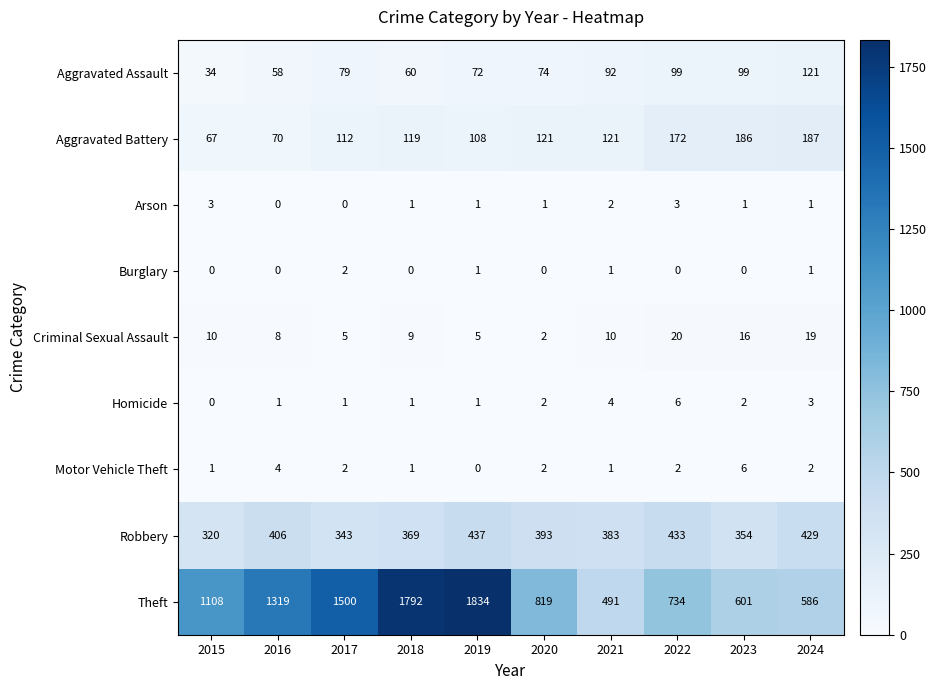

The value of Aggravated Battery at 2021 is 198. True or false?

False